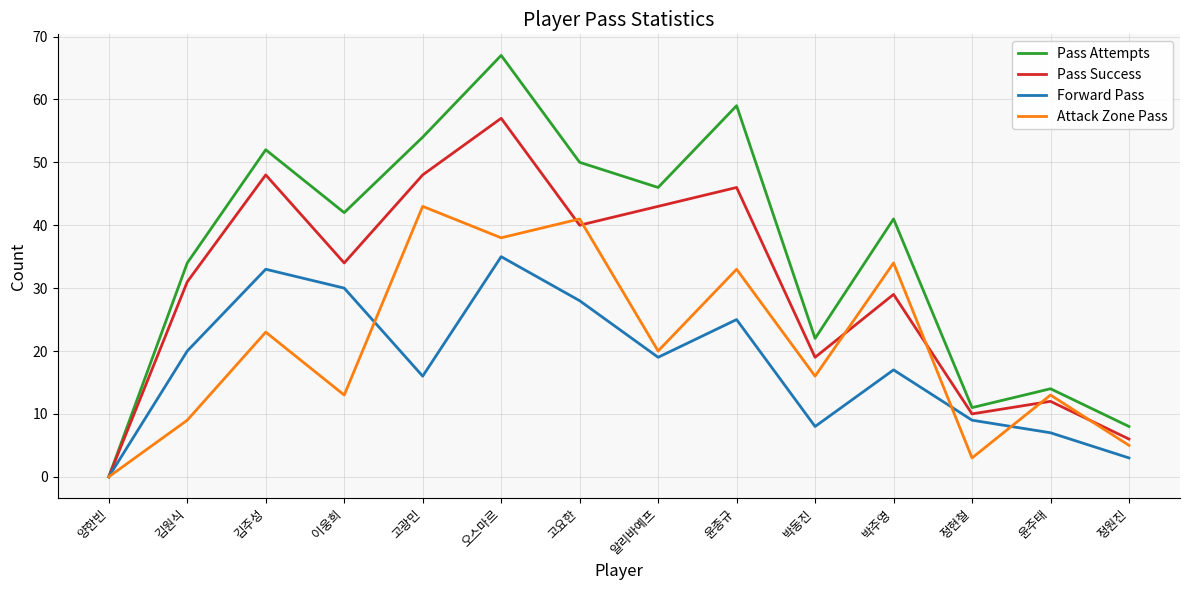

Which category has the lowest value in the Forward Pass series?

양한빈